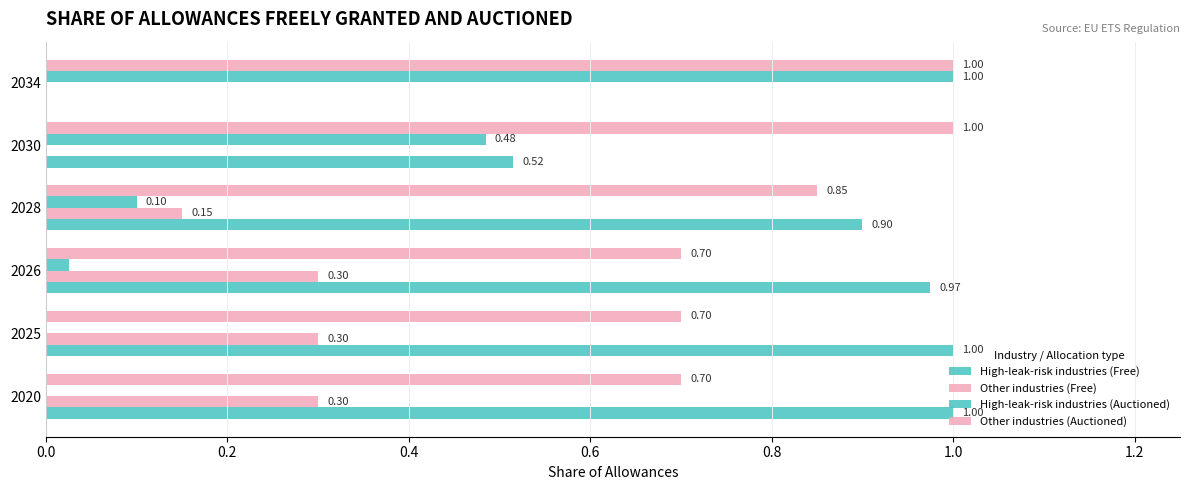

What is the difference between the second highest and second lowest values in the Other industries (Auctioned) series?

0.3